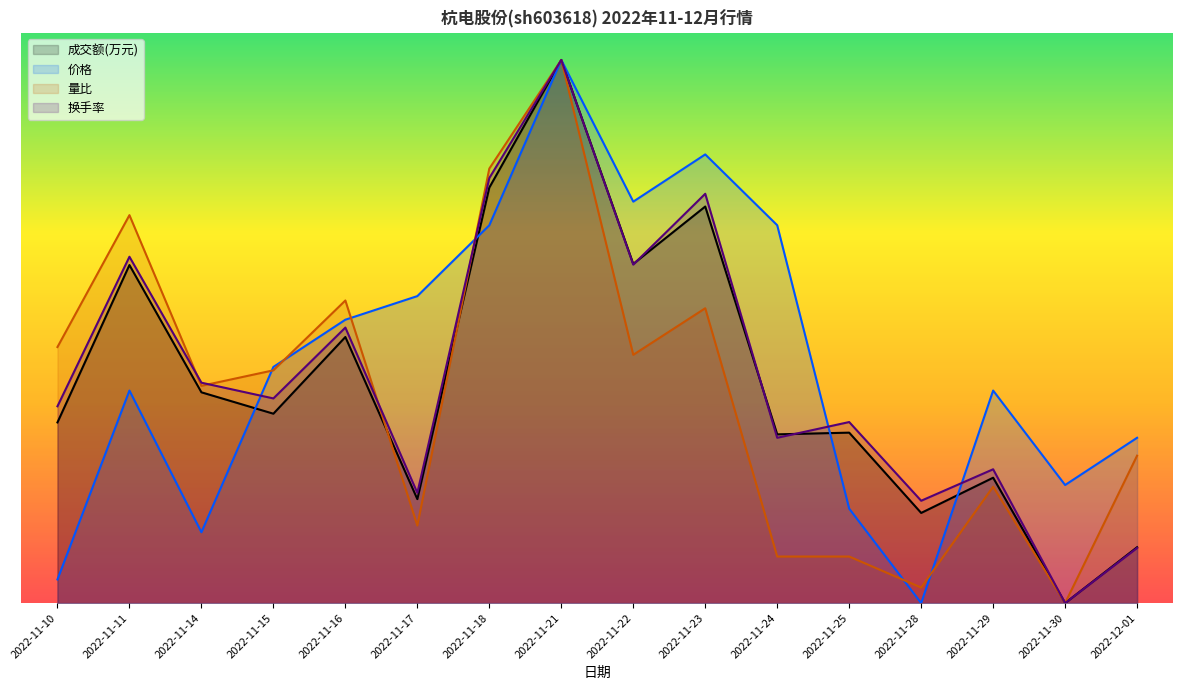

What are all the series names shown in the legend?

成交额(万元), 价格, 量比, 换手率